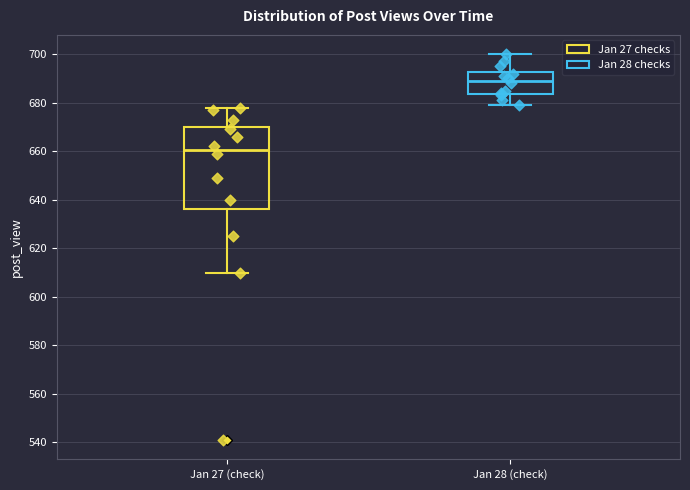

Which box's median line is the highest?

Jan 28 (check)